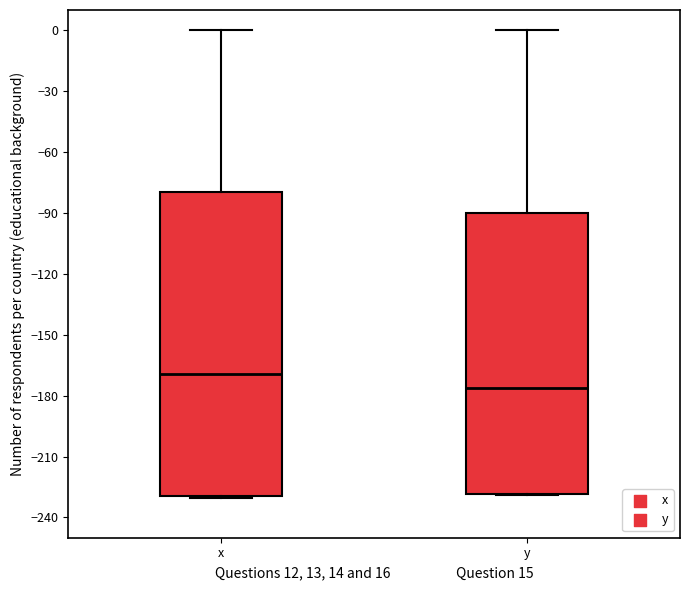

Which box's median line is the highest?

x